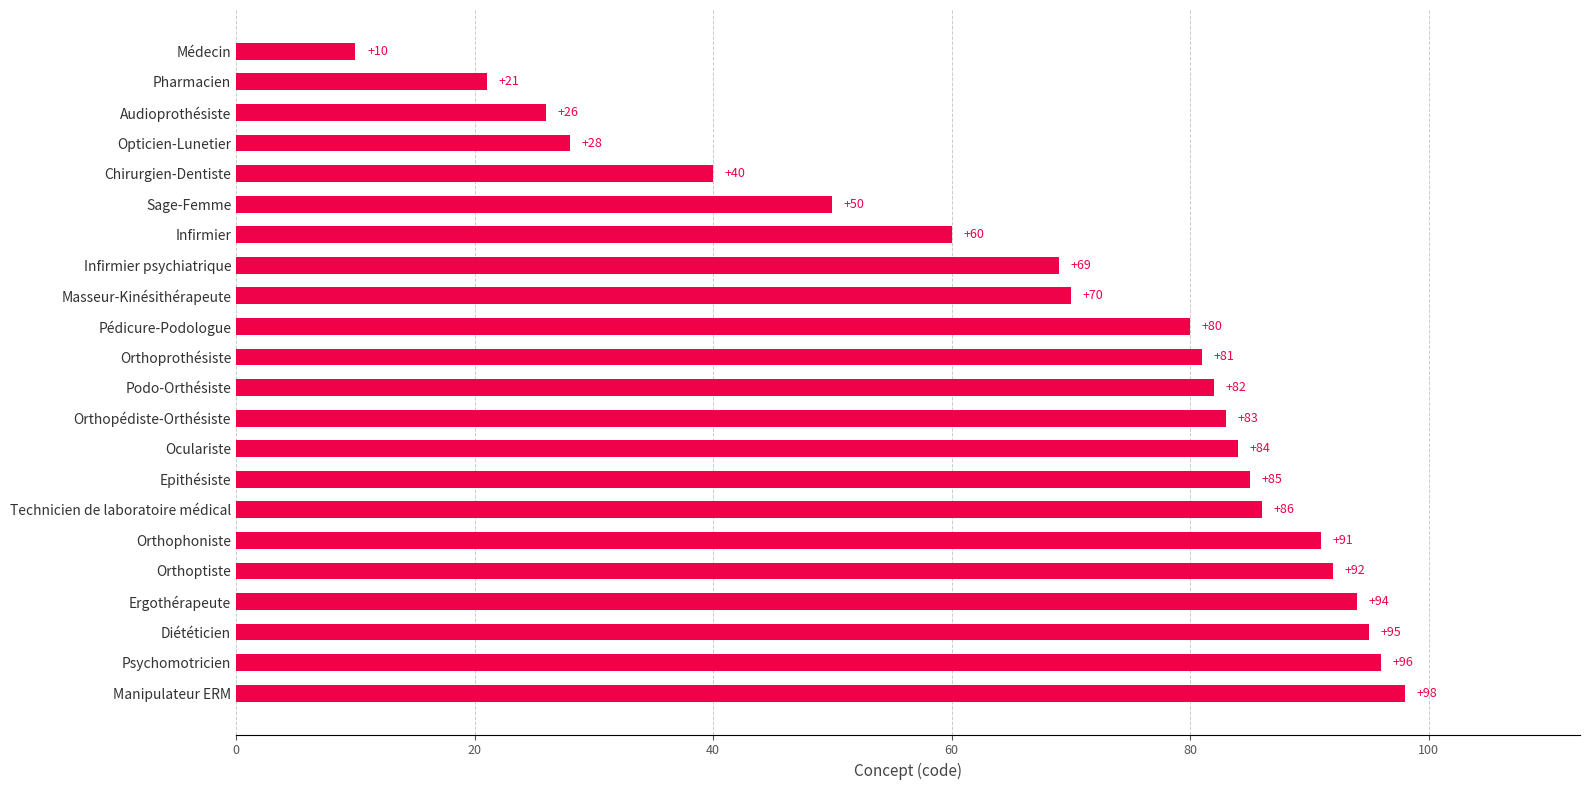

How many values are below 82?

11